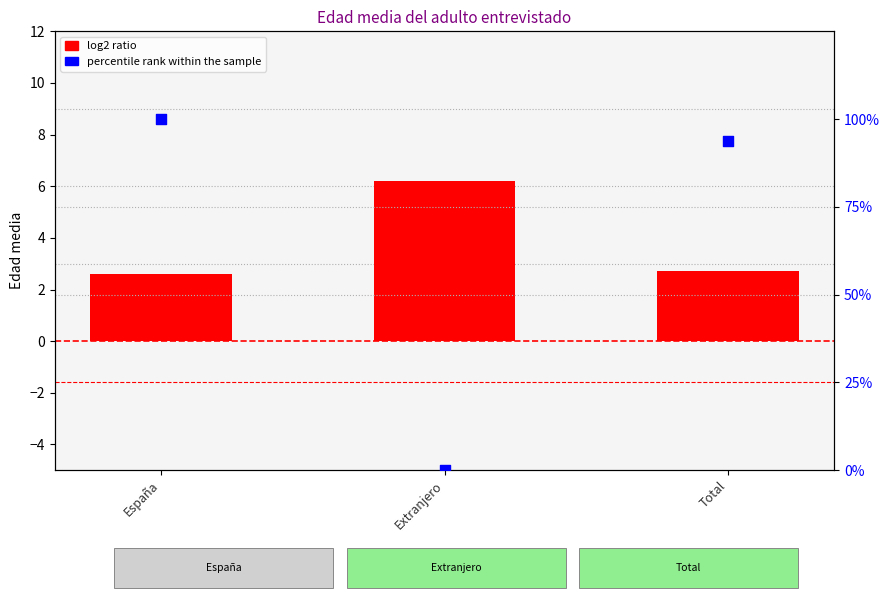

At which category is the sum across all series the highest?

España